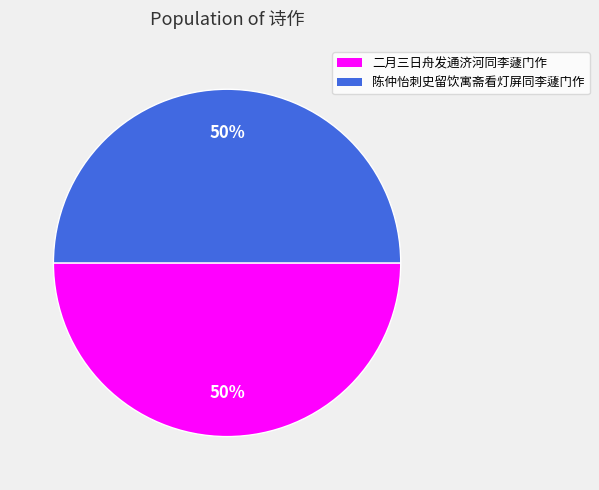

Approximately how many times larger is the value at 二月三日舟发通济河同李蘧门作 compared to 陈仲怡刺史留饮寓斋看灯屏同李蘧门作?

1.0